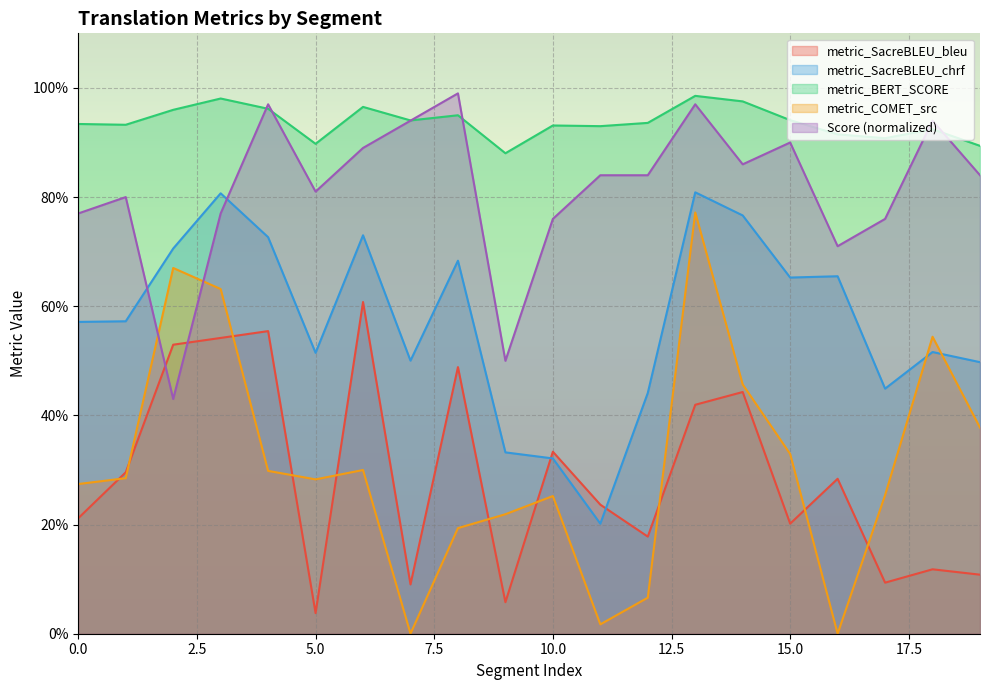

Which series has the widest spread of values?

metric_COMET_src